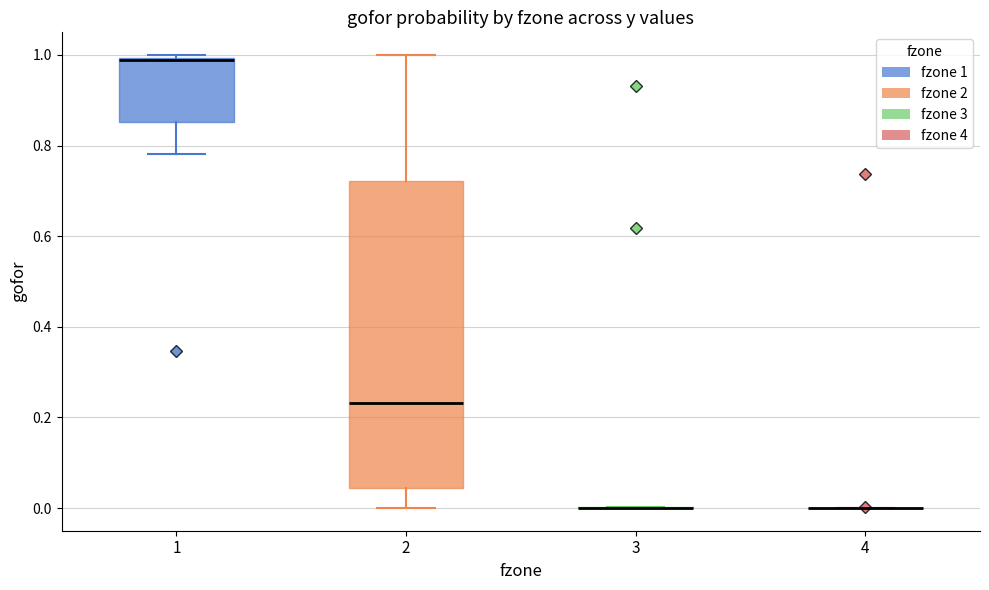

Which box is the tallest, from its lower edge to its upper edge?

2